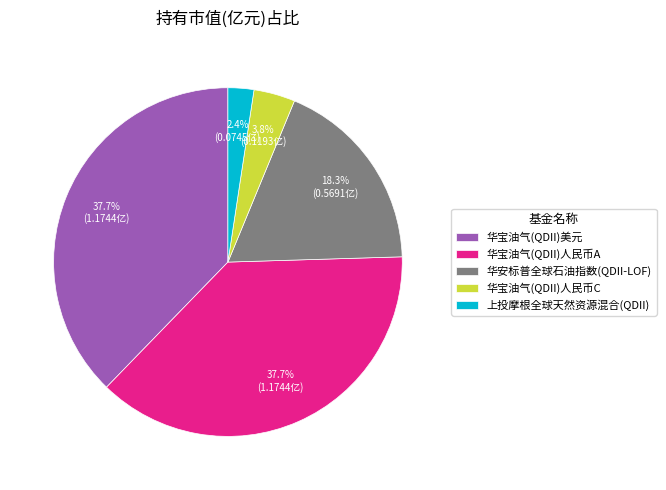

Is there a majority slice in this chart?

No